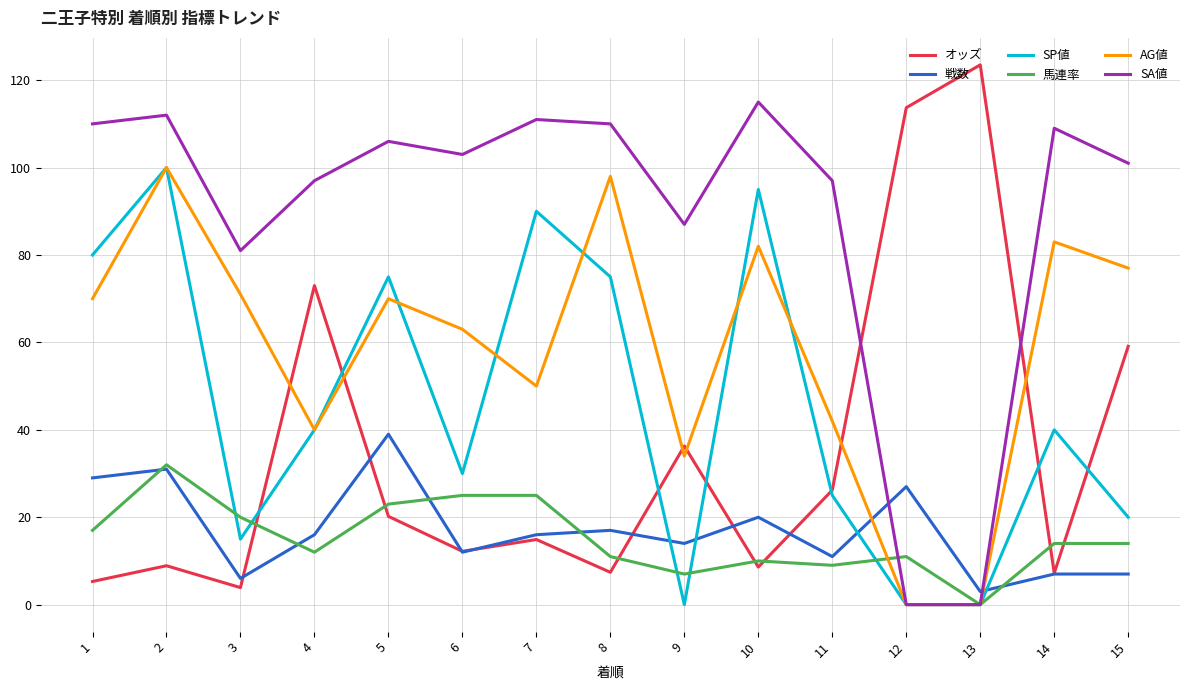

What is the sum of the SP値 values at 9 and 2?

100.0